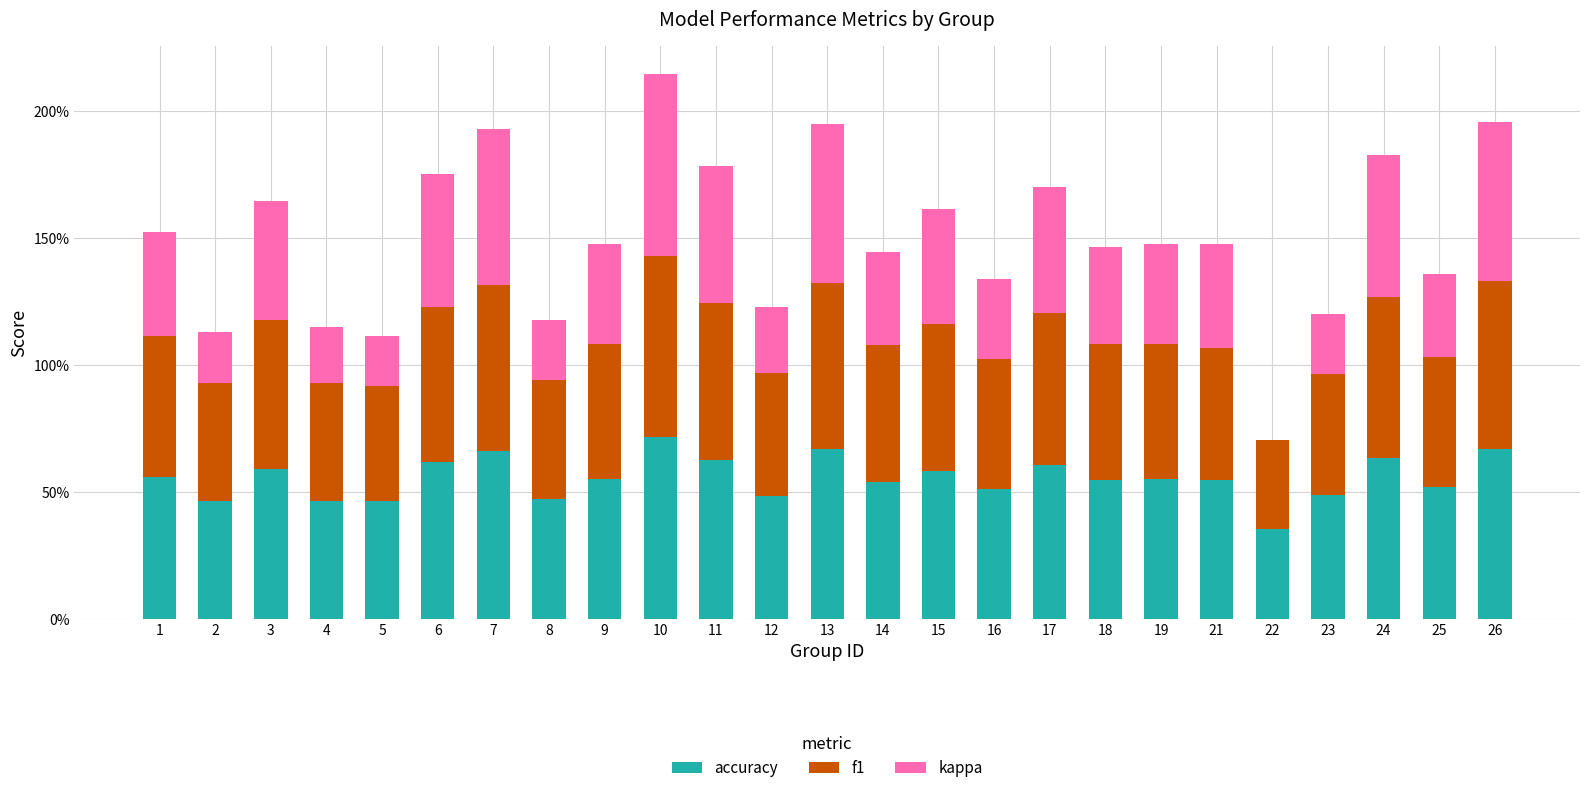

Are the bars grouped side by side (vs. stacked)?

No